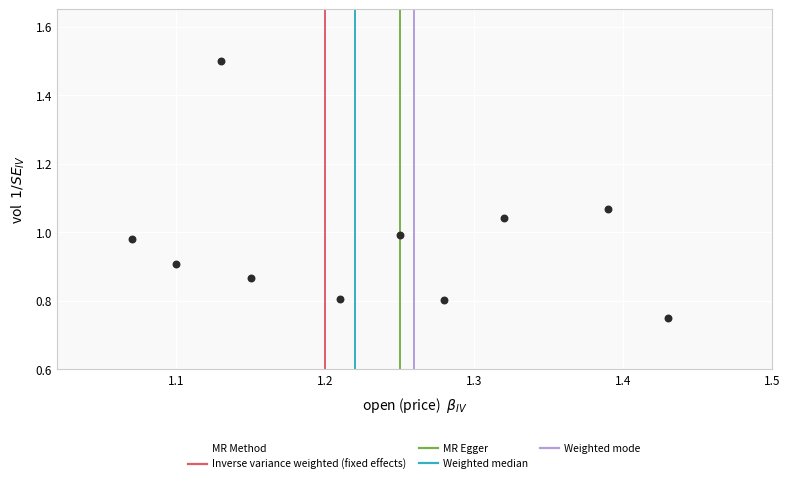

What is the average X value?

1.2